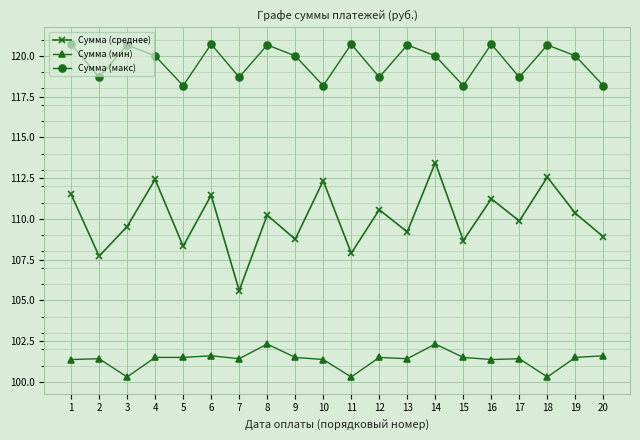

List the series in order of their peak value, highest first.

Сумма (макс), Сумма (среднее), Сумма (мин)